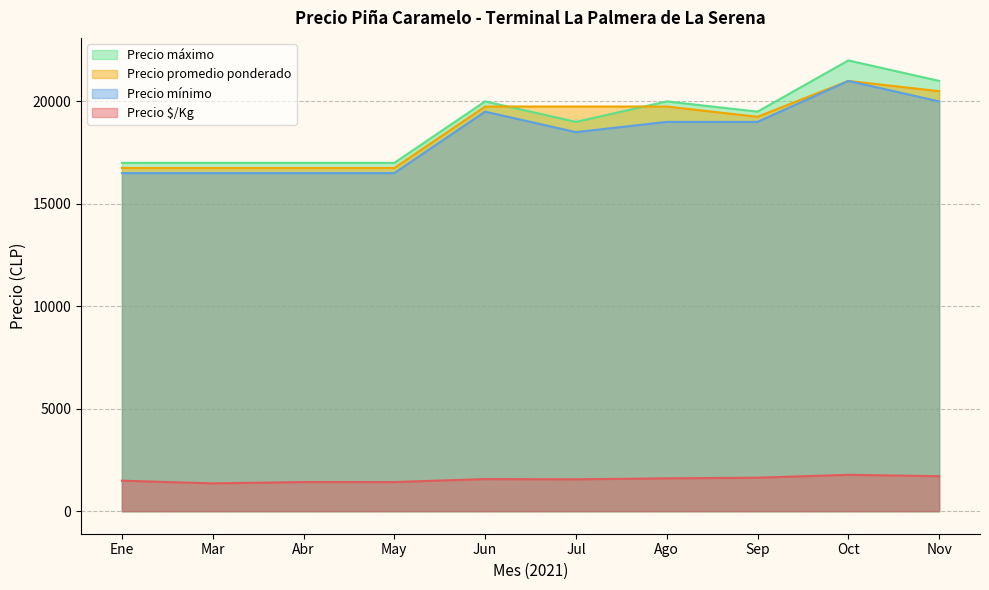

True or false: Precio promedio ponderado and Precio $/Kg intersect in this chart.

False